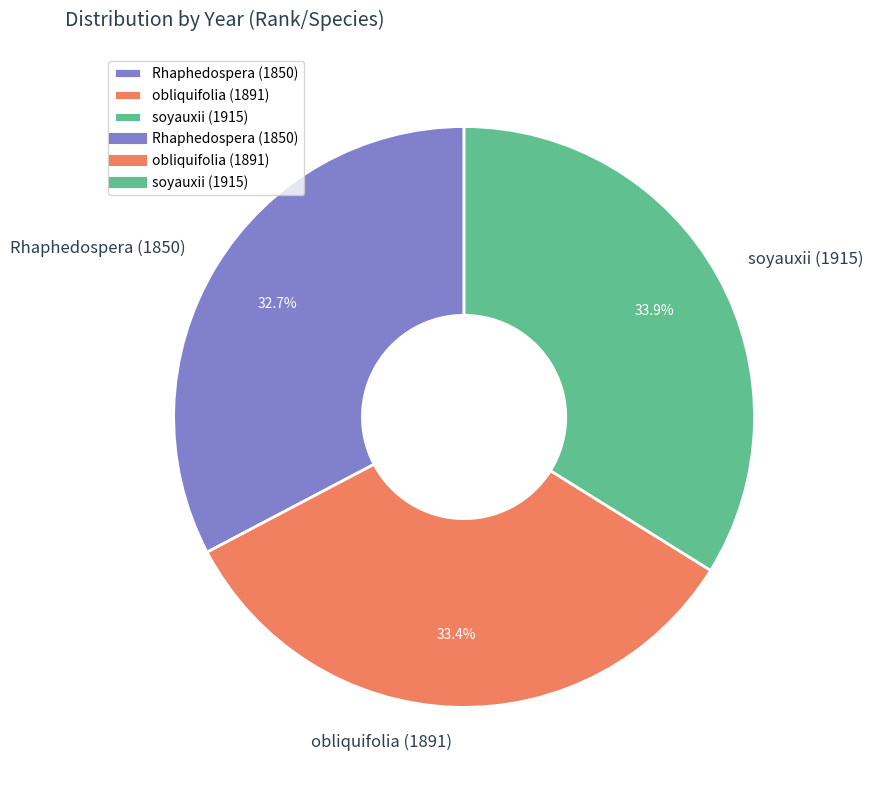

True or false: obliquifolia (1891) accounts for 40% of the total.

False